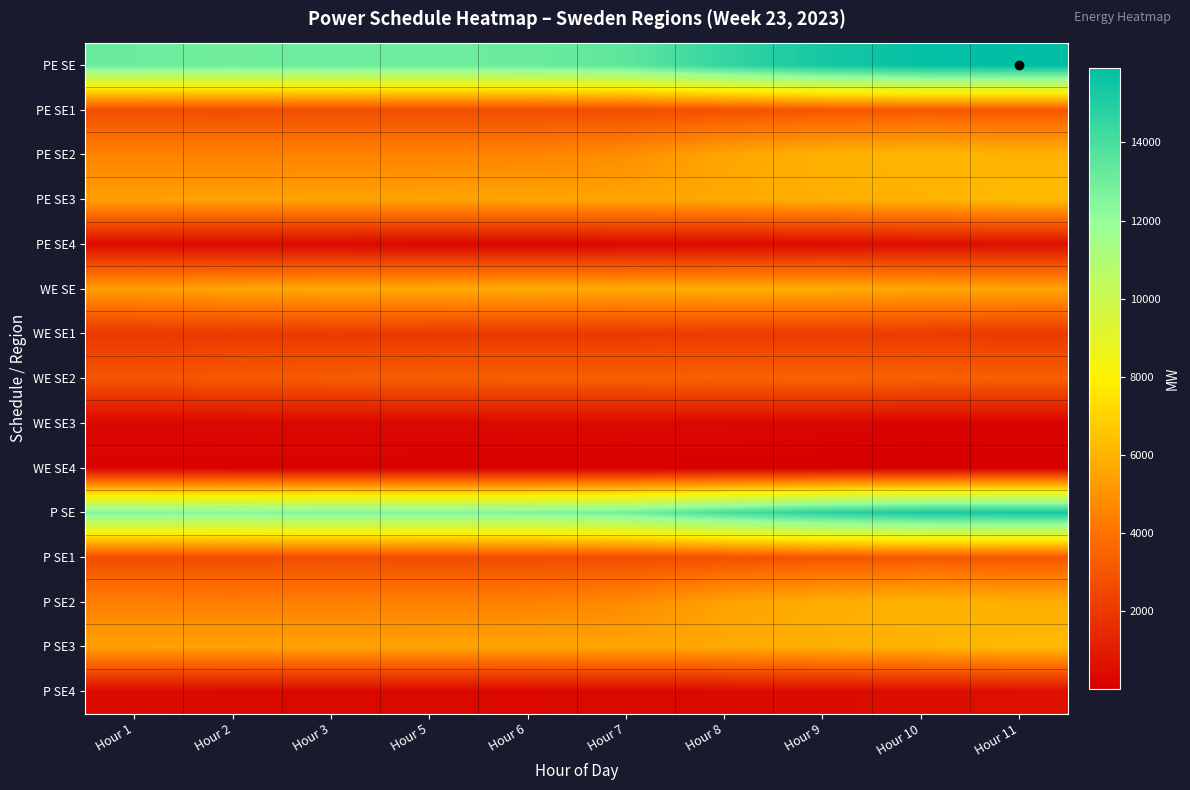

At which category does the chart reach its minimum across all series?

Hour 10